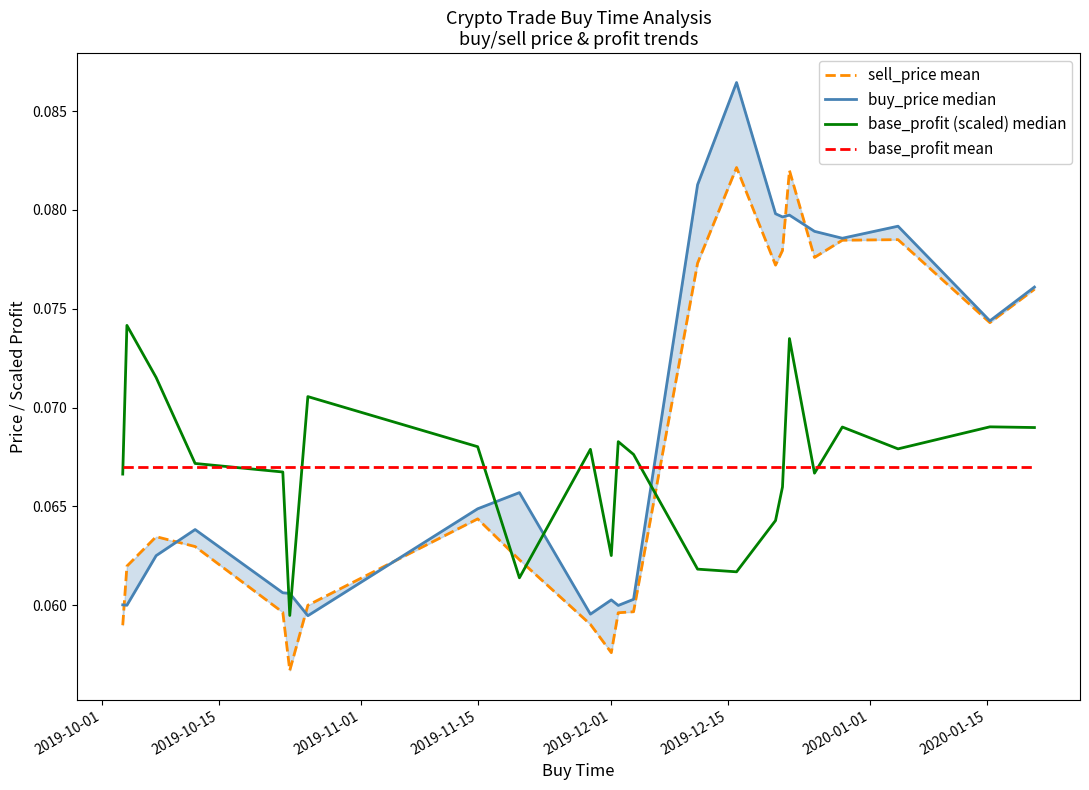

How many times do sell_price mean and base_profit mean cross each other?

1